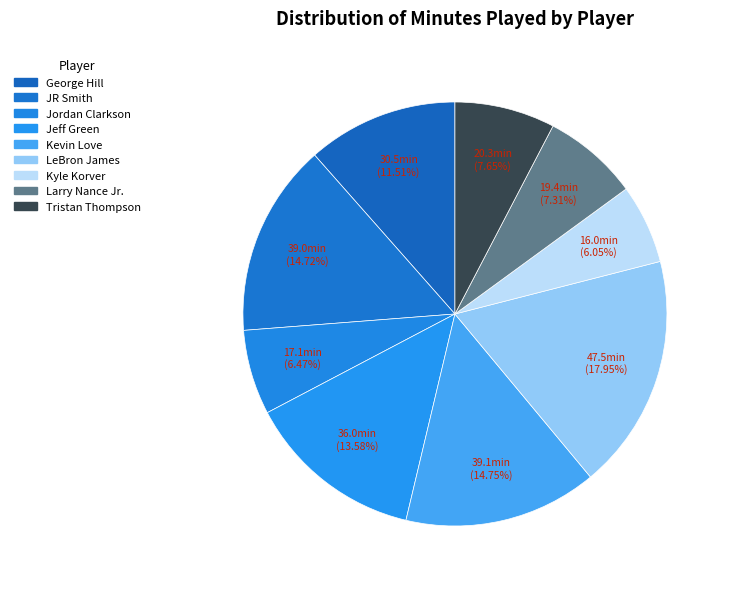

To the nearest percent, what portion does Tristan Thompson represent?

8%